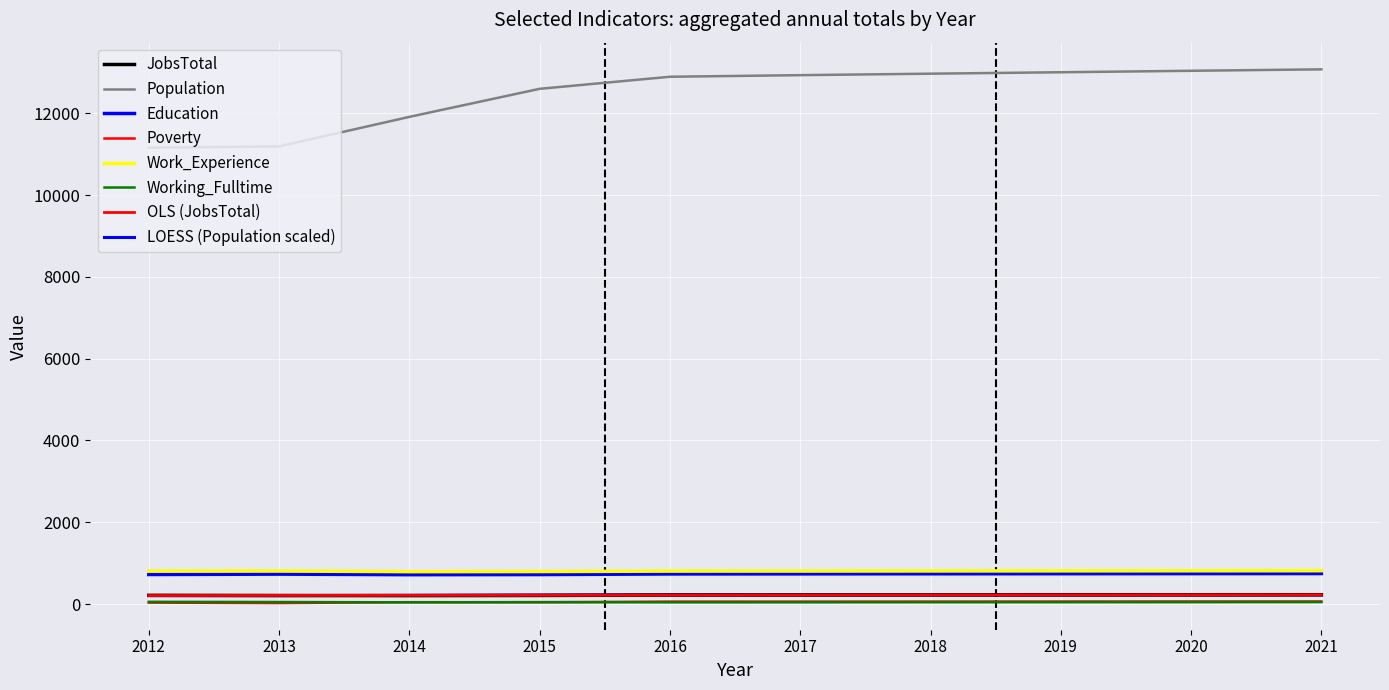

What is the sum of the JobsTotal values at 2014 and 2017?

427.0